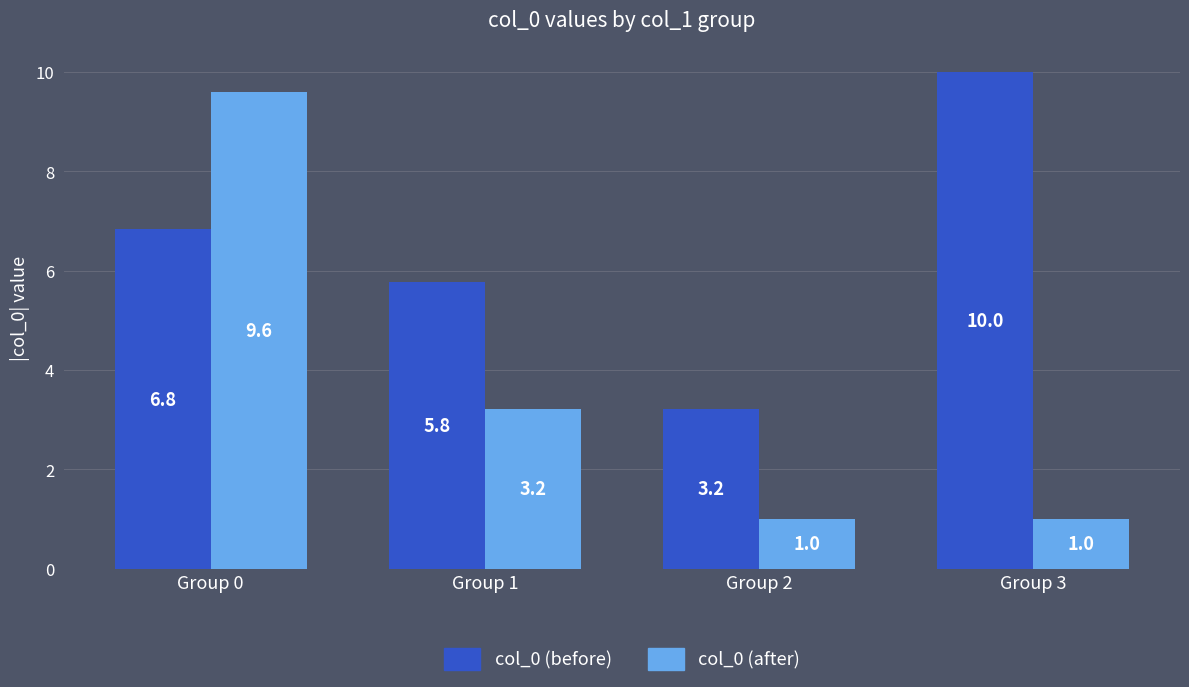

How many values in the col_0 (before) series exceed 6?

2